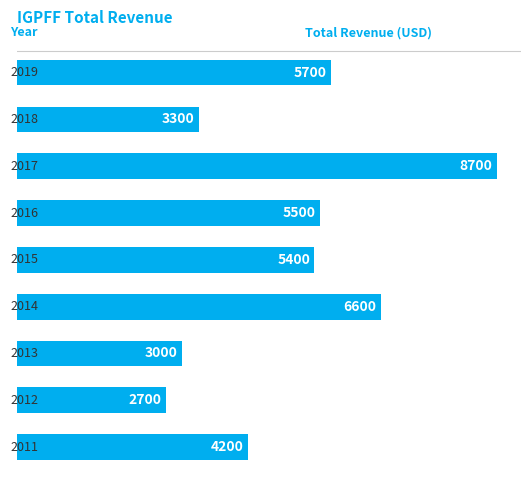

What is the value of the 1st bar from the top?

5700